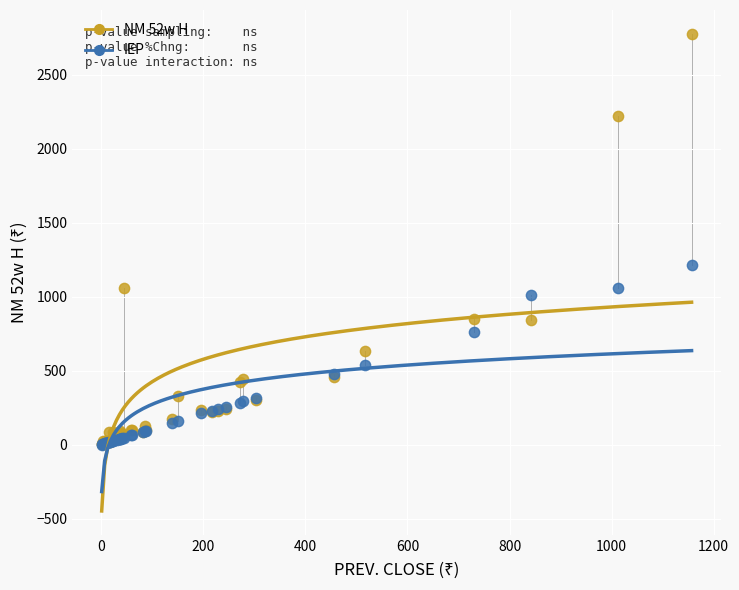

Across all series, what Y value is closest to 1389?

1214.4